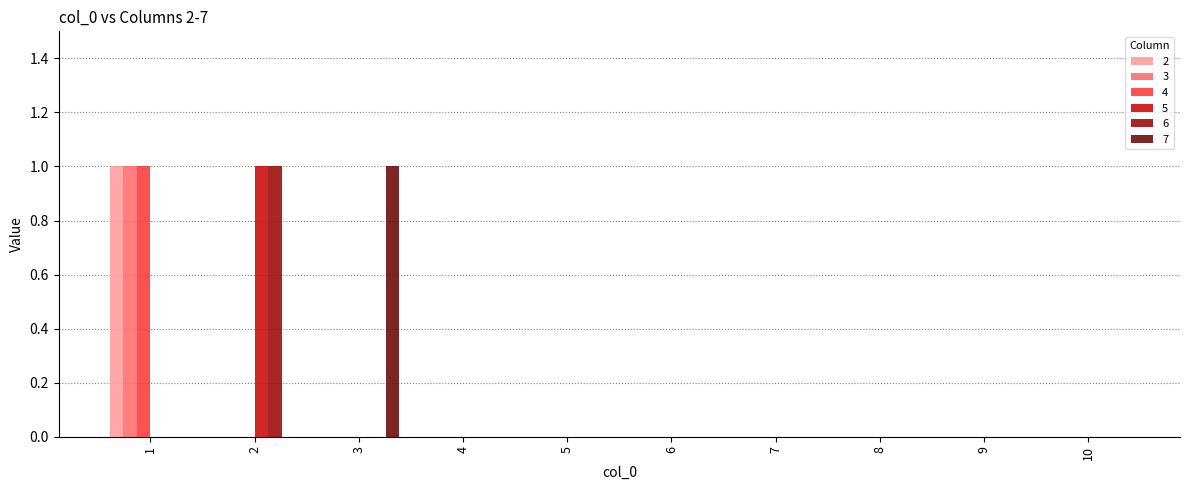

True or false: 3 has a value of 1 at 1.

True